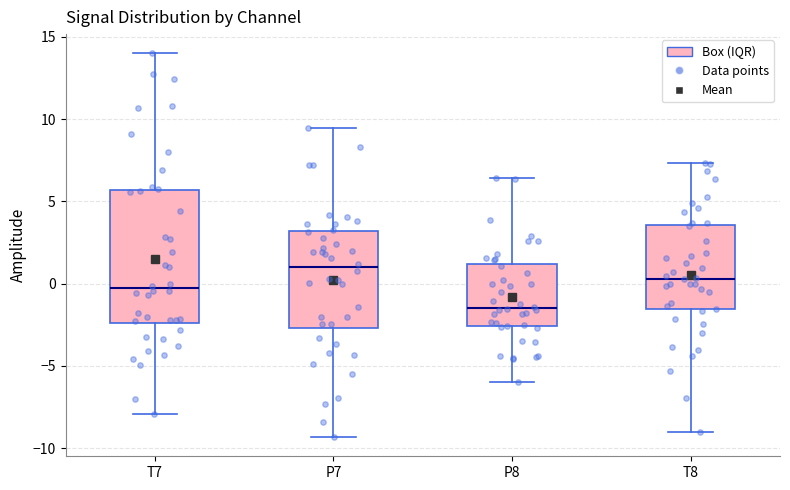

Reading left to right, read every box against the y-axis: the position of its median line, the range the box covers, and the ends of its whiskers. The values are not printed on the chart, so give them approximately, as read against the axis.

T7: median -0.5, box -2.5 to 5.5, whiskers -8.0 to 14.0
P7: median 1.0, box -2.5 to 3.0, whiskers -9.5 to 9.5
P8: median -1.5, box -2.5 to 1.0, whiskers -6.0 to 6.5
T8: median 0.5, box -1.5 to 3.5, whiskers -9.0 to 7.5